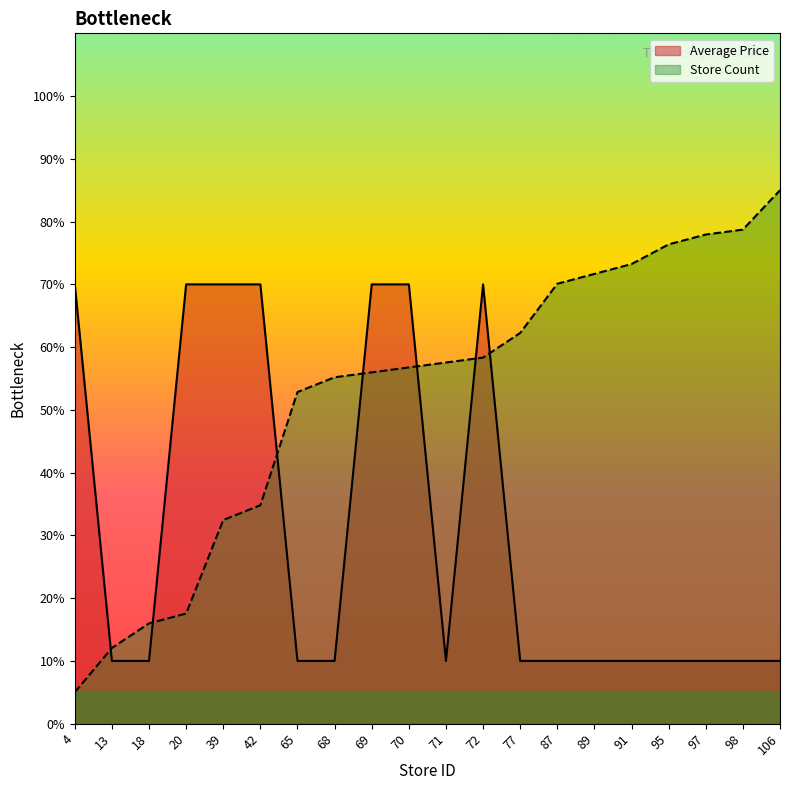

Rank the series by their average value, from highest to lowest.

Store Count, Average Price